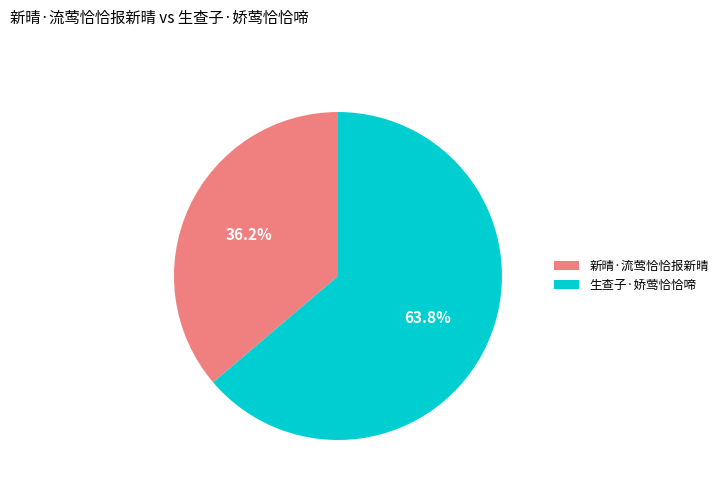

Which has a higher value, 新晴·流莺恰恰报新晴 or 生查子·娇莺恰恰啼?

生查子·娇莺恰恰啼